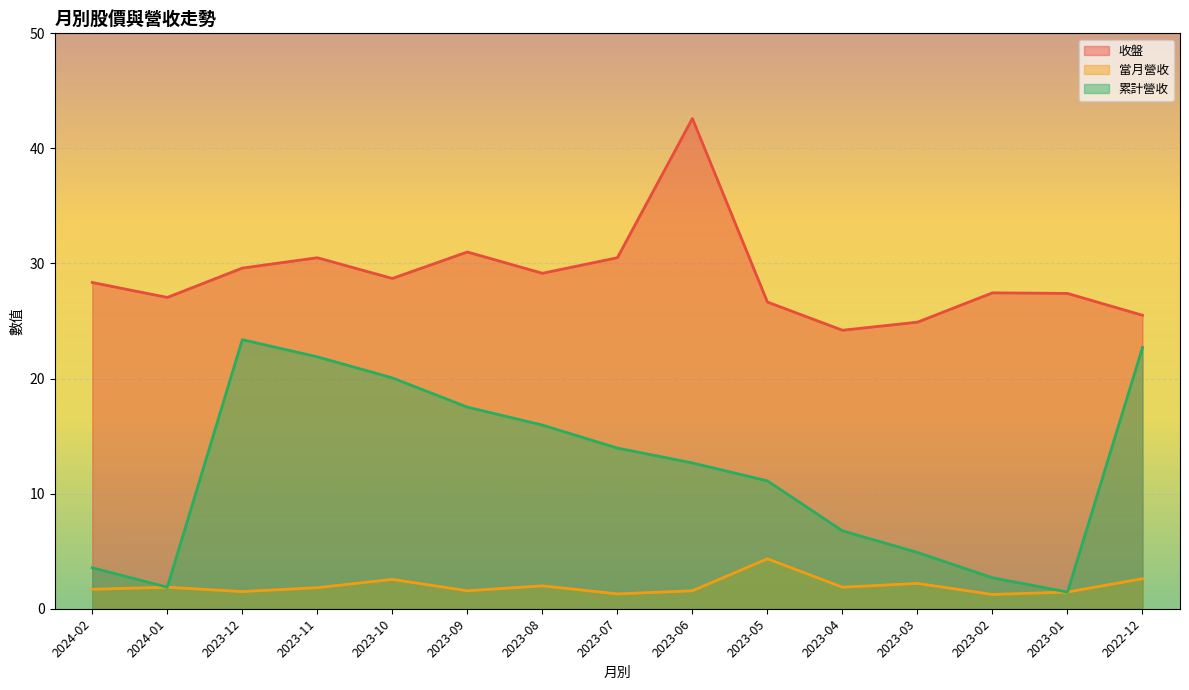

The value of 當月營收 at 2024-01 is 1.9. True or false?

True